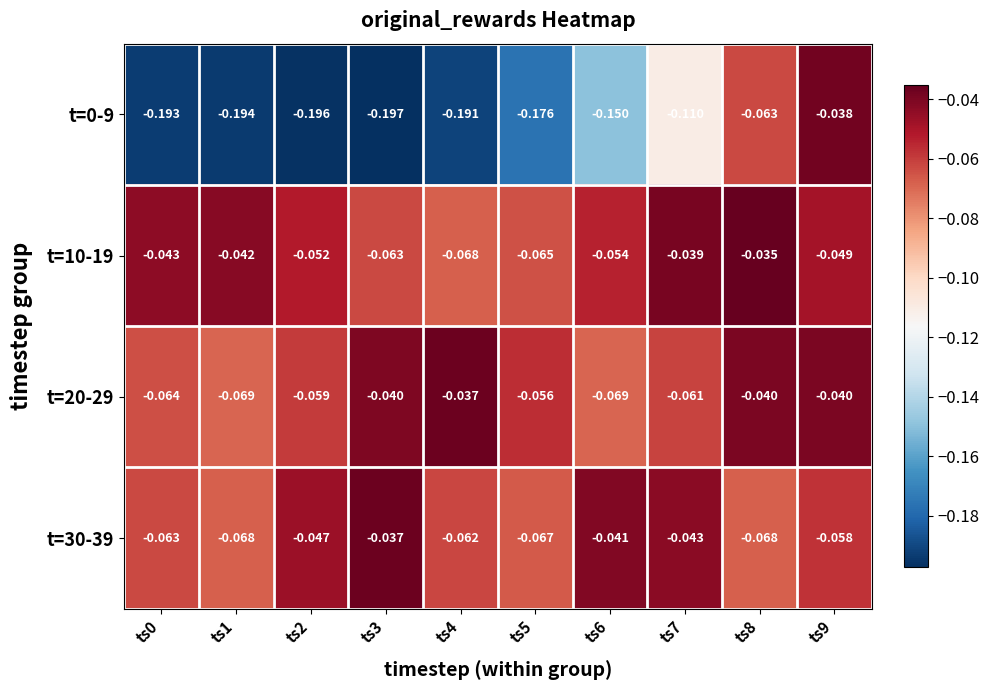

Which series has the largest total across all categories?

t=10-19